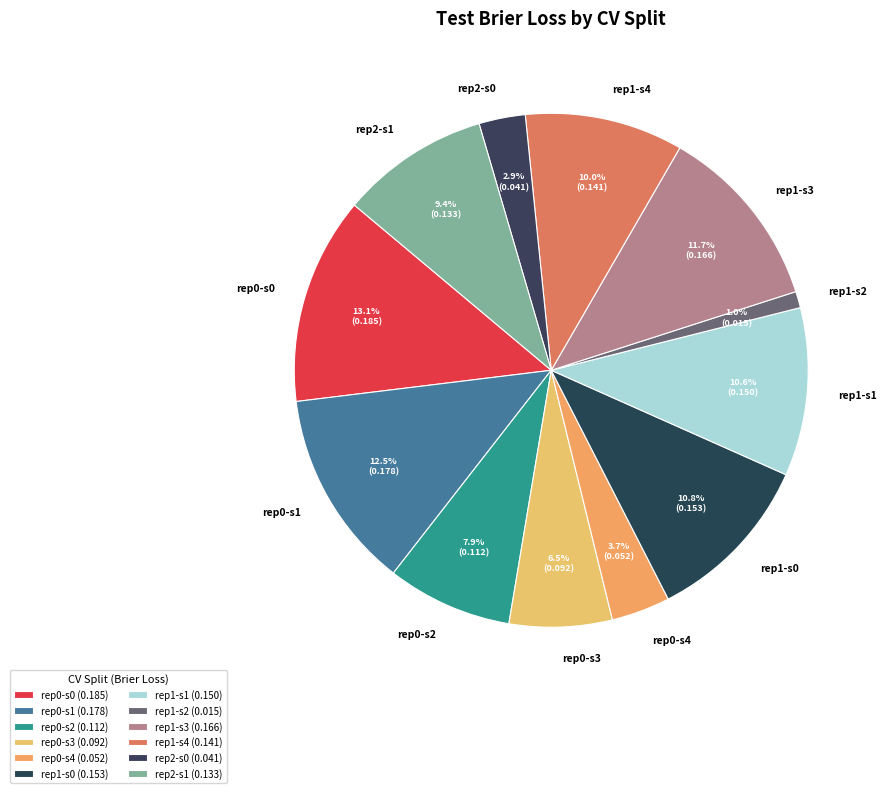

Is there any slice that represents more than half of the pie?

No